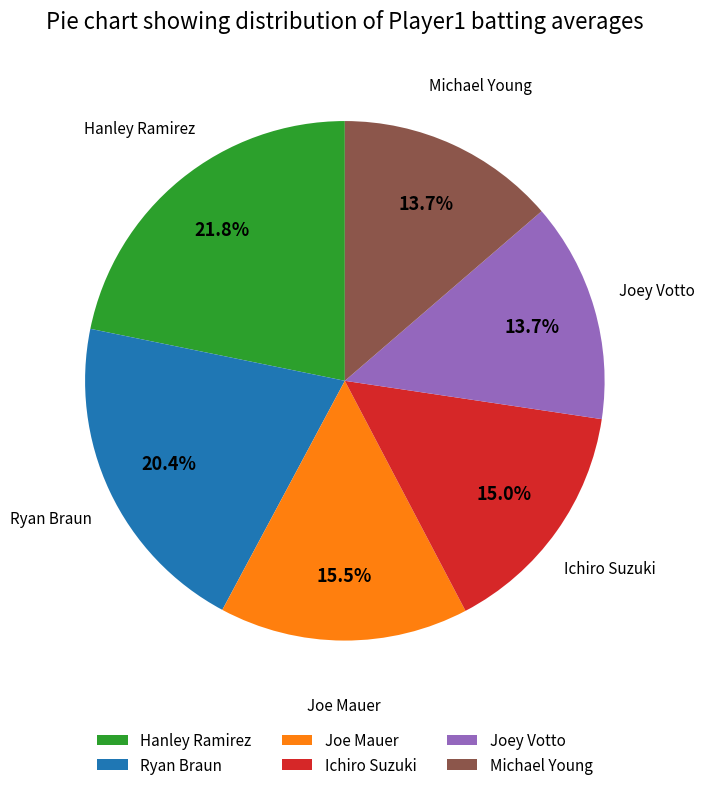

Count the number of slices in the pie.

6